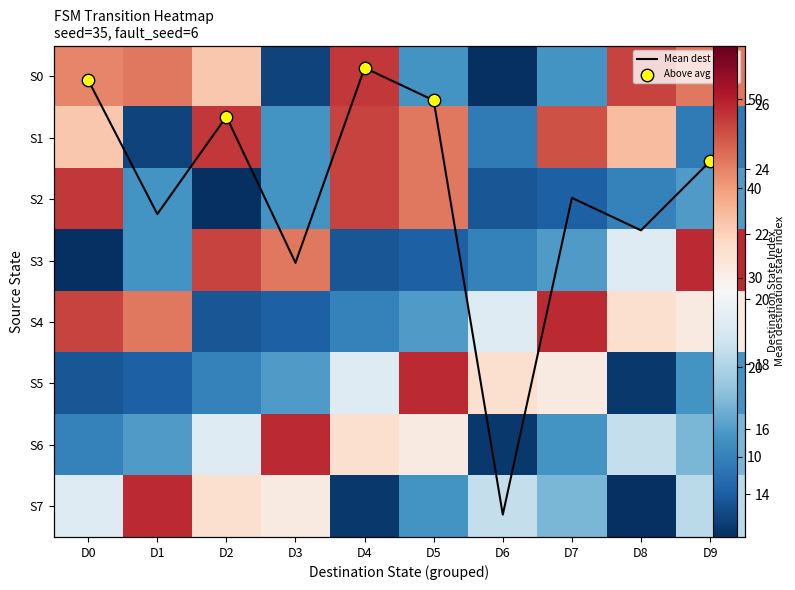

Reading left to right, transcribe all the data shown in this chart.

0: D0=42	D1=43	D2=36	D3=3	D4=48	D5=12	D6=1	D7=12	D8=47	D9=43
1: D0=36	D1=3	D2=48	D3=12	D4=47	D5=43	D6=9	D7=46	D8=37	D9=9
2: D0=48	D1=12	D2=1	D3=12	D4=47	D5=43	D6=5	D7=6	D8=10	D9=13
3: D0=1	D1=12	D2=47	D3=43	D4=5	D5=6	D6=10	D7=13	D8=25	D9=49
4: D0=47	D1=43	D2=5	D3=6	D4=10	D5=13	D6=25	D7=49	D8=33	D9=31
5: D0=5	D1=6	D2=10	D3=13	D4=25	D5=49	D6=33	D7=31	D8=2	D9=12
6: D0=10	D1=13	D2=25	D3=49	D4=33	D5=31	D6=2	D7=12	D8=22	D9=16
7: D0=25	D1=49	D2=33	D3=31	D4=2	D5=12	D6=22	D7=16	D8=1	D9=21